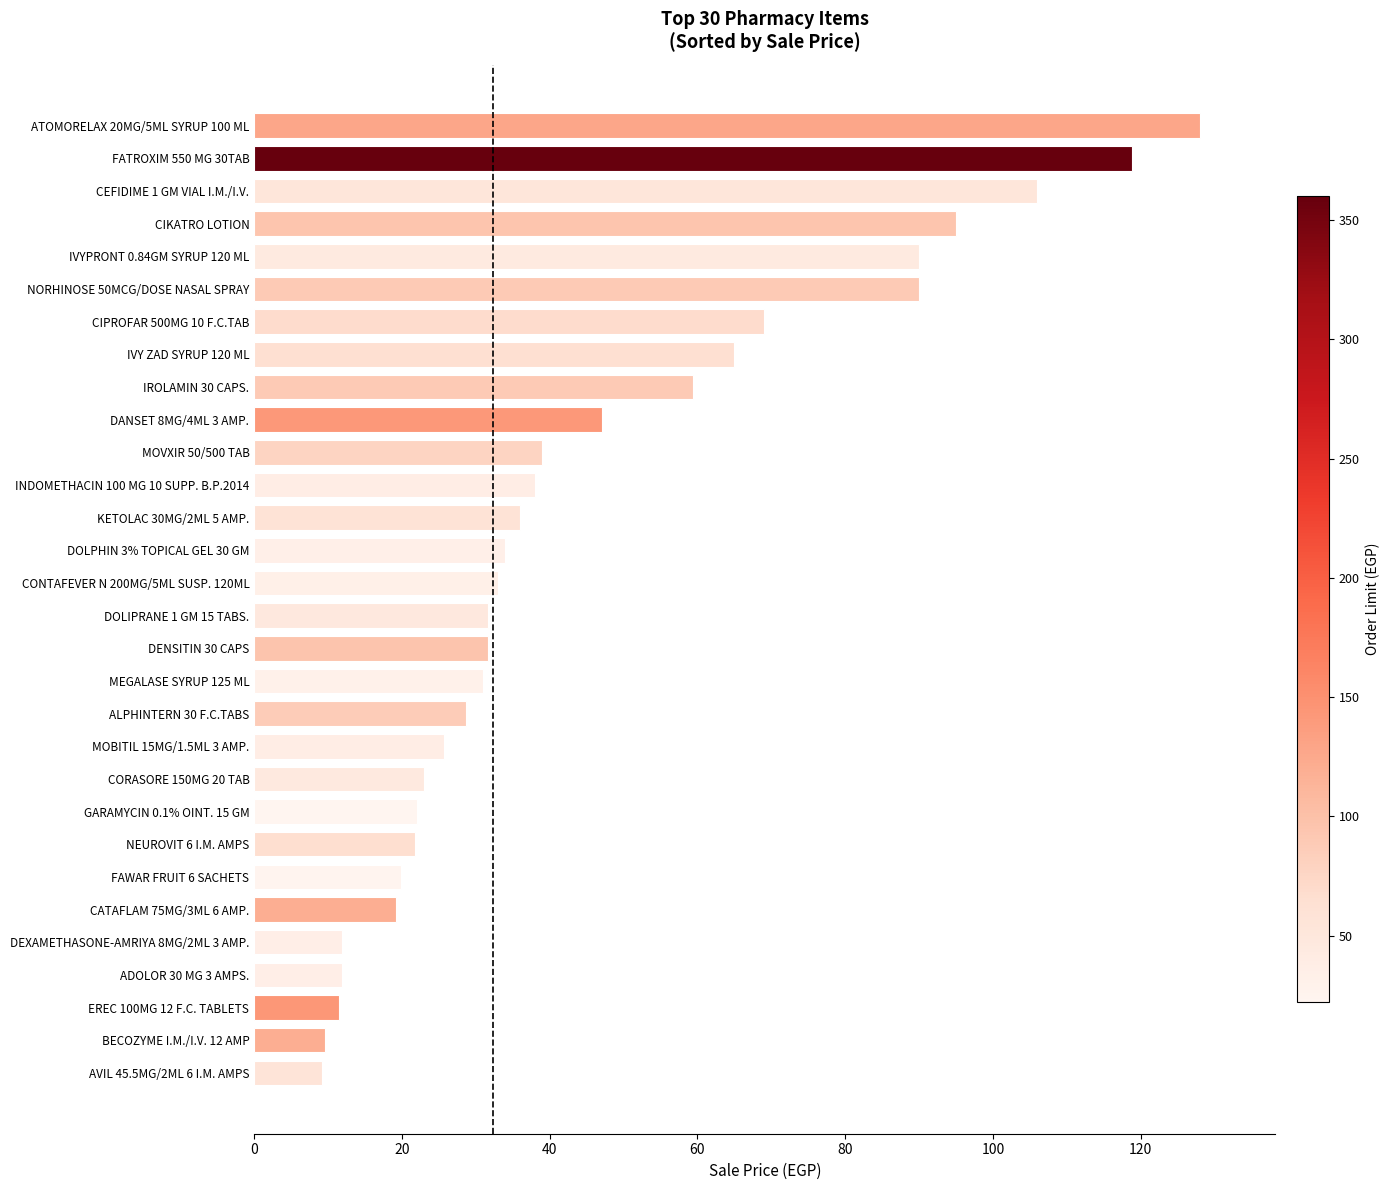

What is the change in value from ADOLOR 30 MG 3 AMPS. to FAWAR FRUIT 6 SACHETS?

+8.0